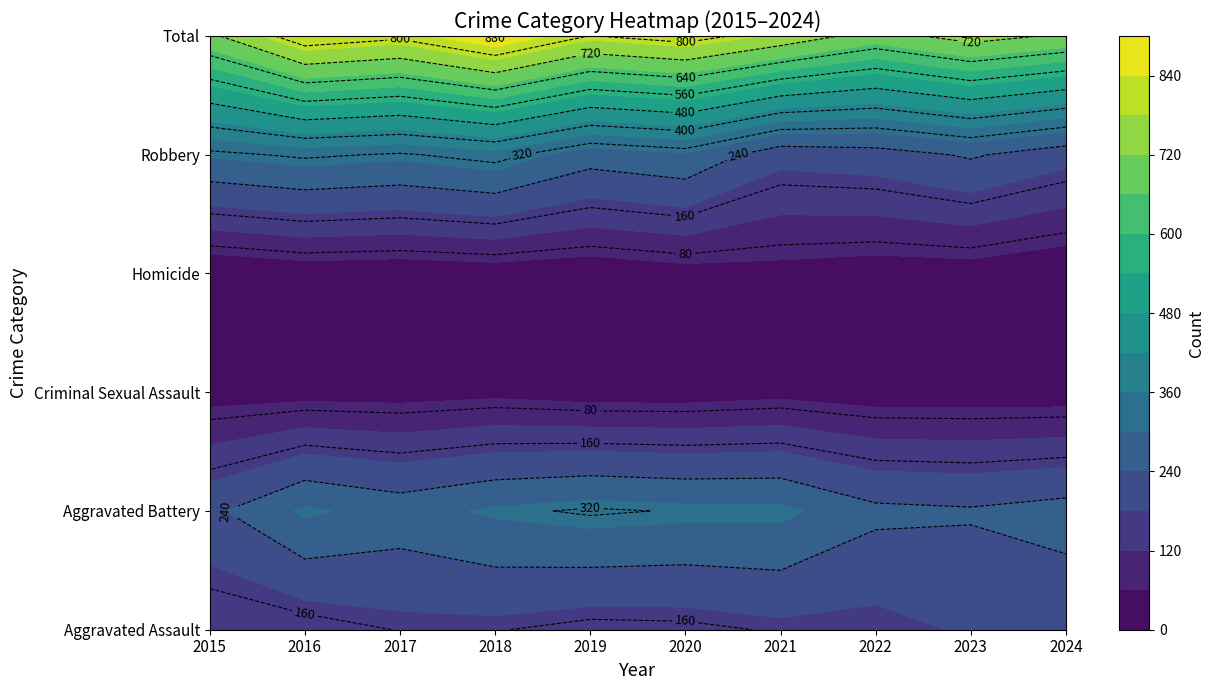

What is the average value of the Total series?

779